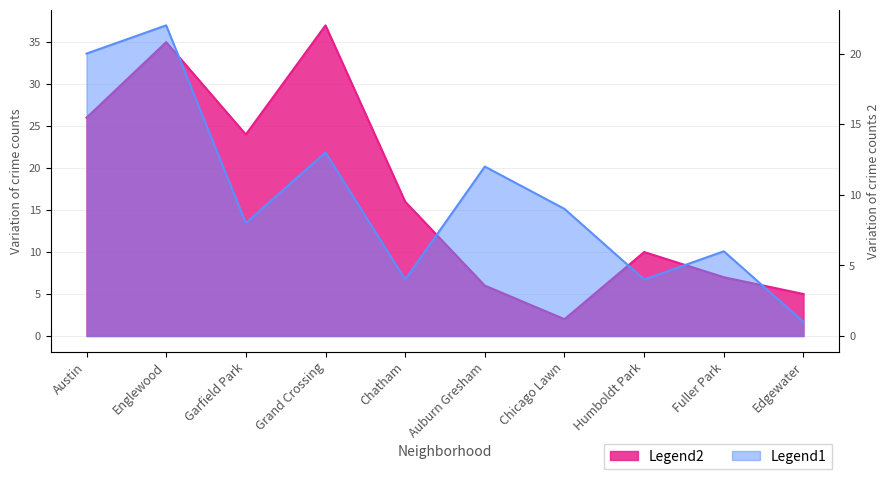

True or false: Legend2 has a value of 4 at Auburn Gresham.

False